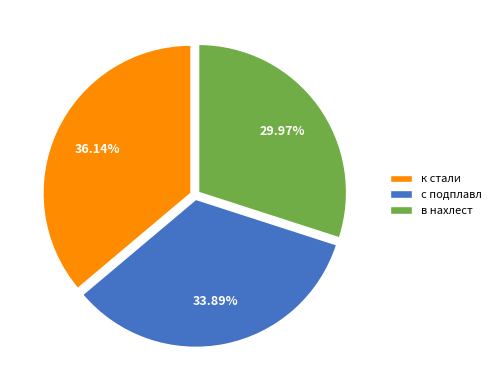

How many segments does this pie chart have?

3